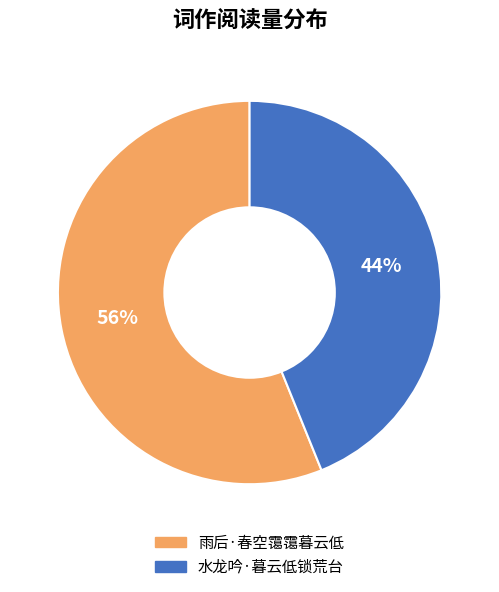

Which slice is the largest?

雨后·春空霭霭暮云低